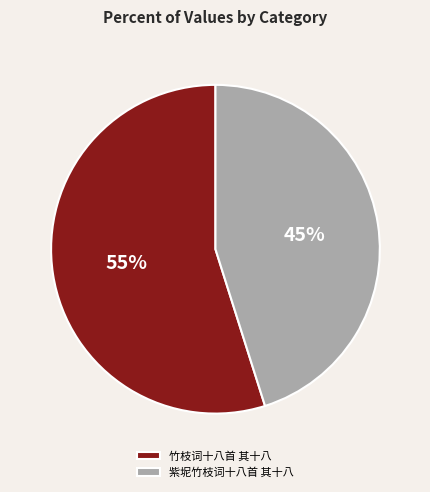

To the nearest percent, what is the average slice percentage?

50%